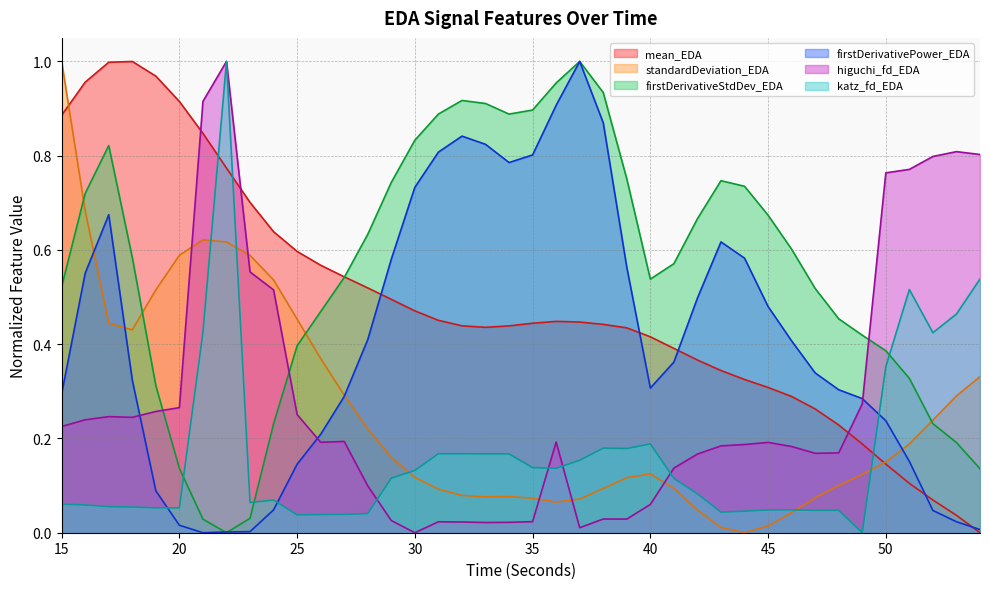

At which label is katz_fd_EDA closest to 0?

49